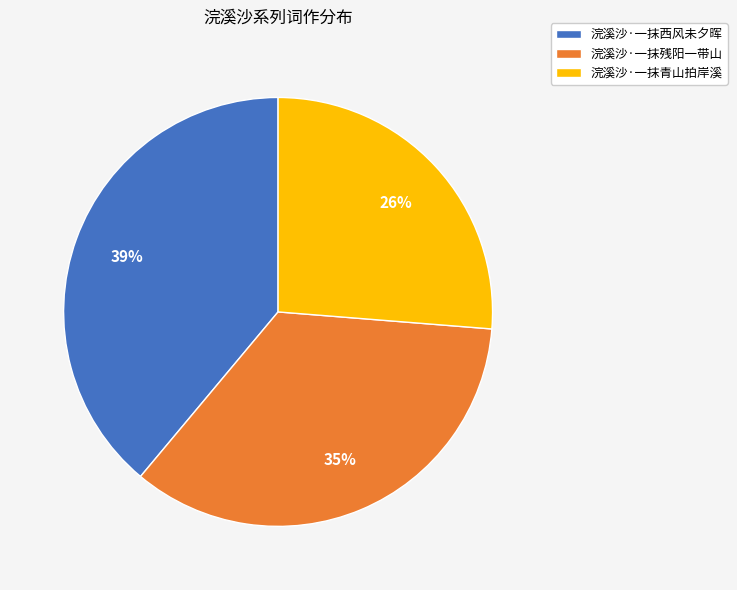

Which category has the smallest portion of the pie?

浣溪沙·一抹青山拍岸溪